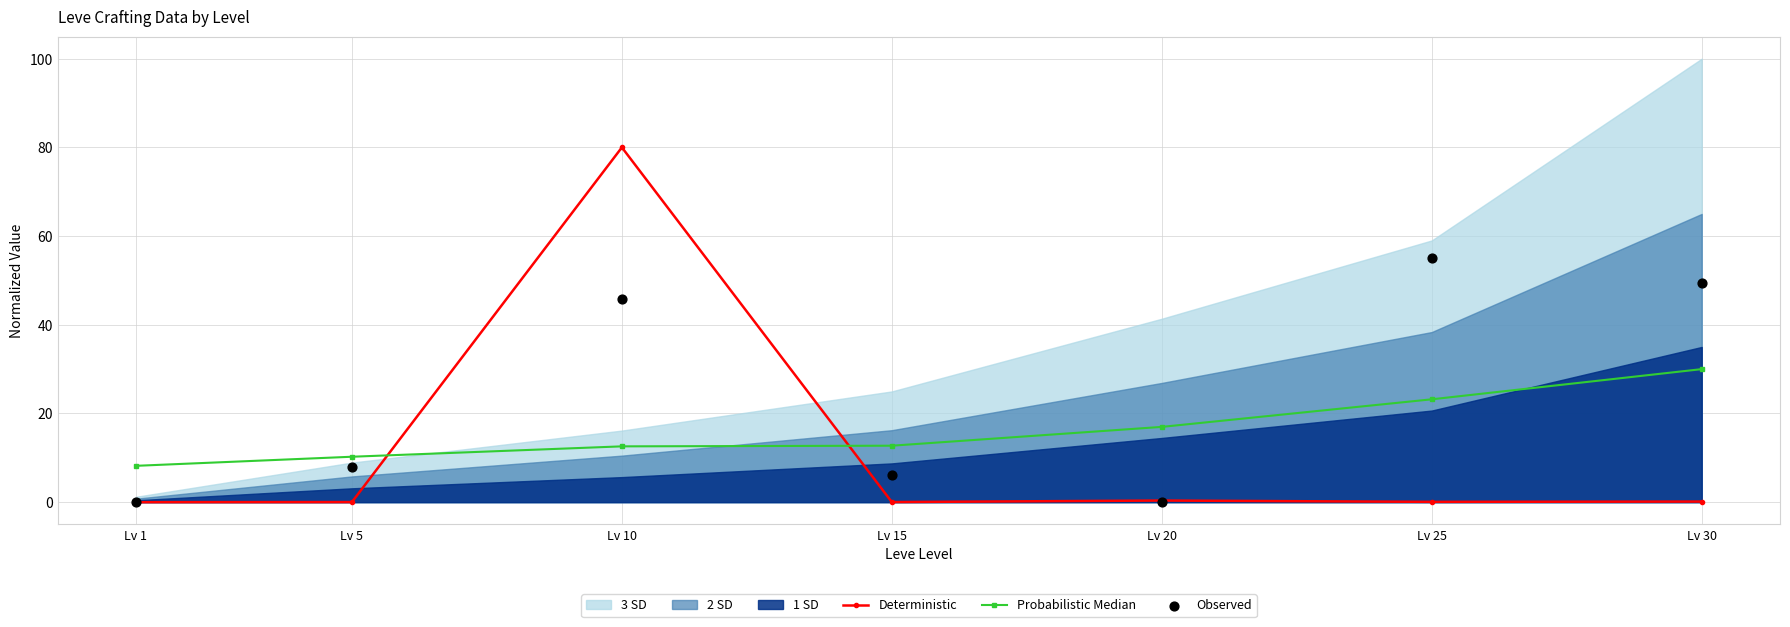

At which category is the sum across all series the highest?

Lv 10